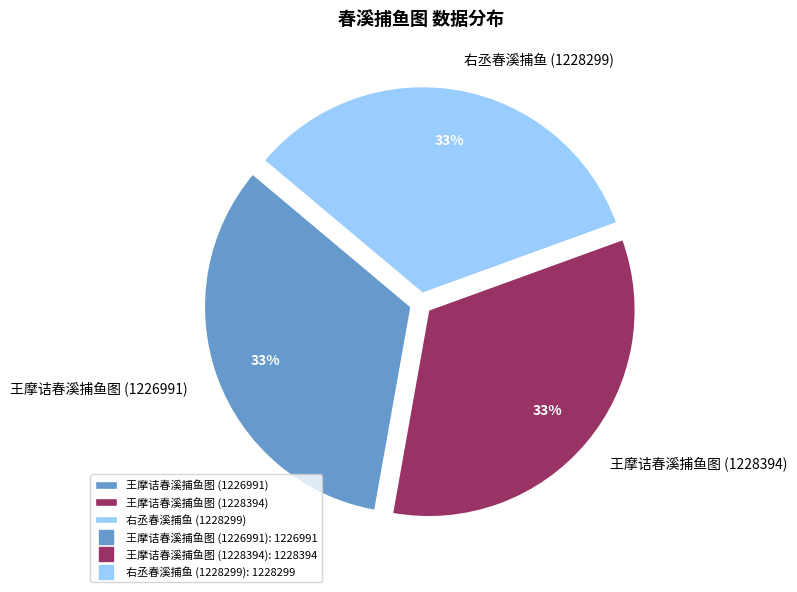

To the nearest percent, what is the combined percentage of 王摩诘春溪捕鱼图 (1228394) and 王摩诘春溪捕鱼图 (1226991)?

67%